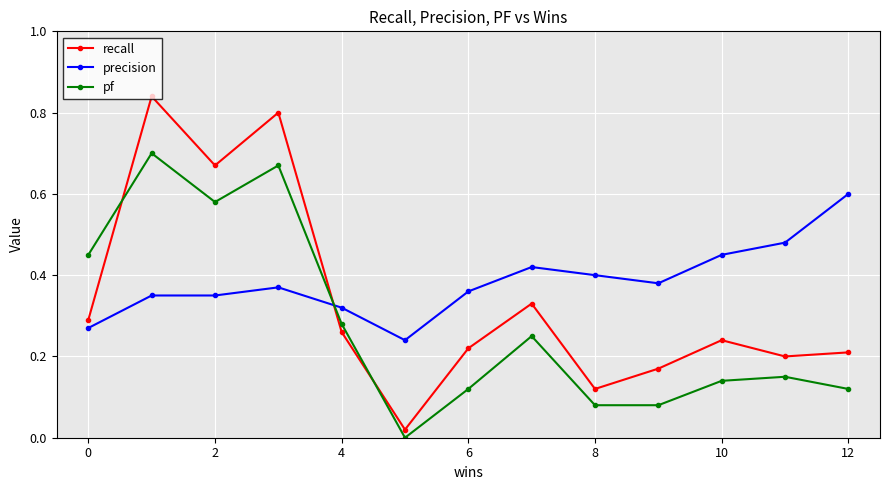

What is the sum of all recall values?

4.4